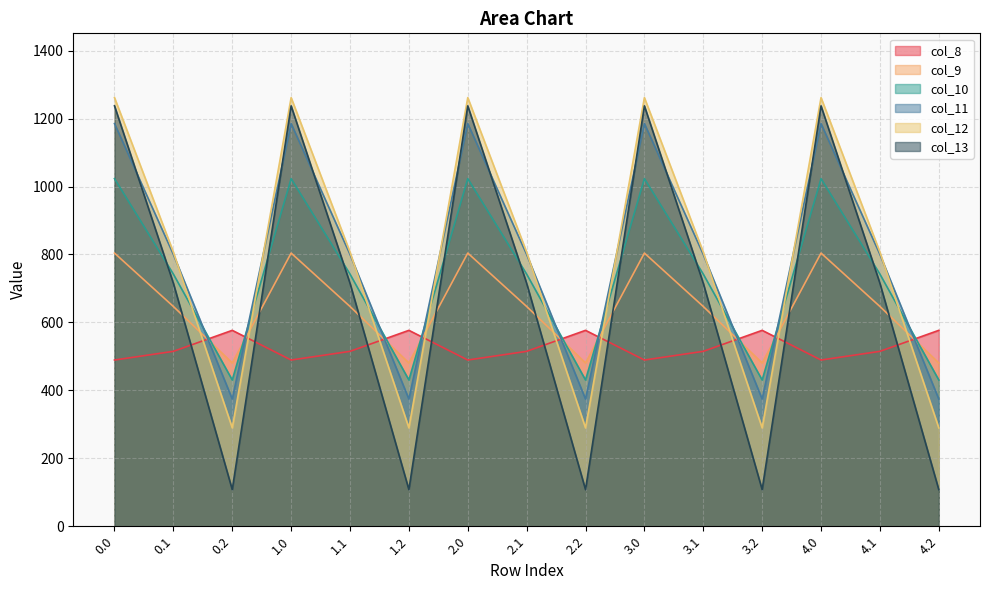

What is the label of the 4th point from the left?

1.0